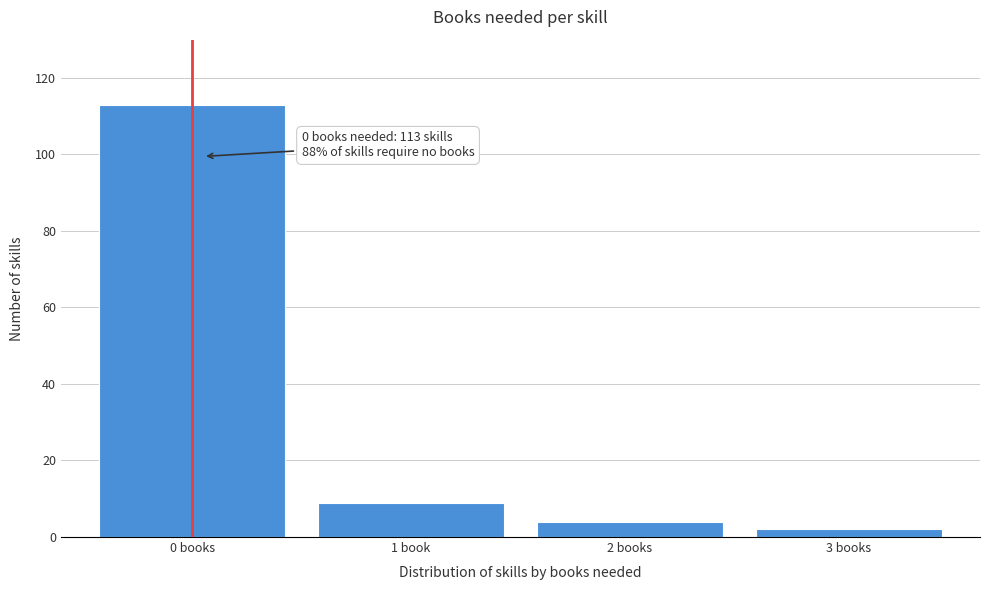

Reading right to left, list all the values displayed in this chart.

2	4	9	113